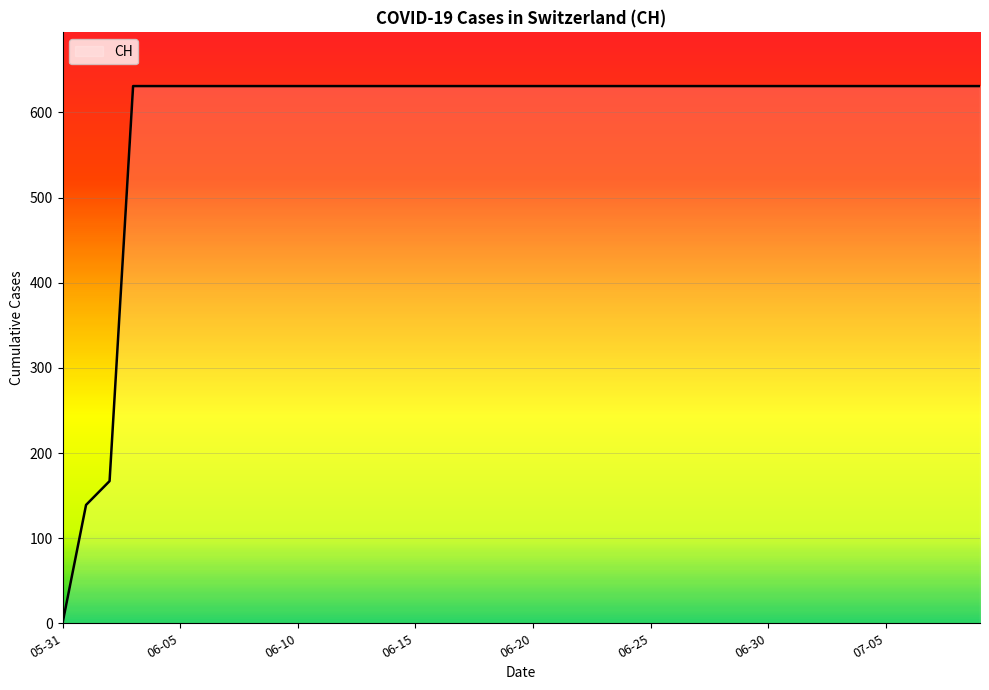

What is the maximum value shown in the chart?

631